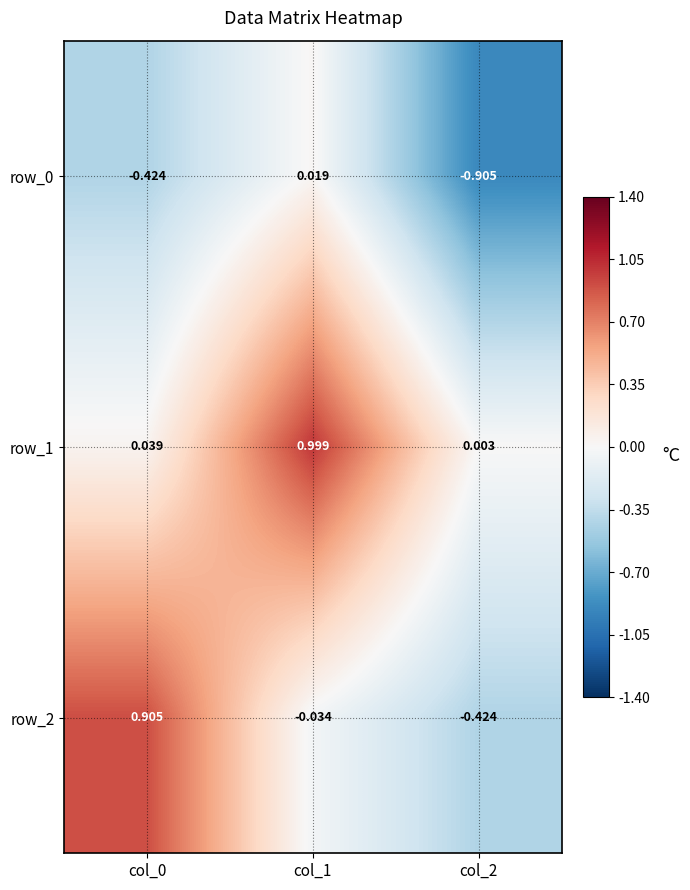

How many data points in row_0 are above 0?

1